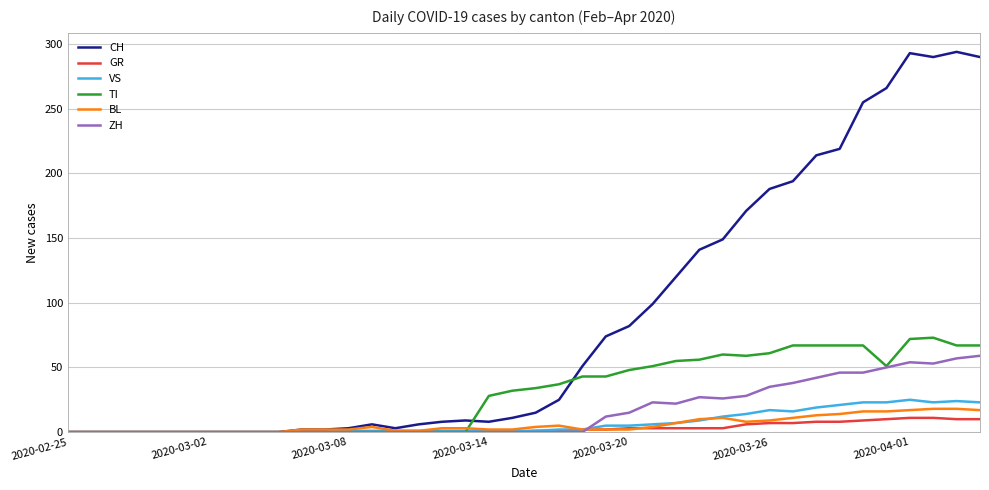

Which series has the widest spread of values?

CH